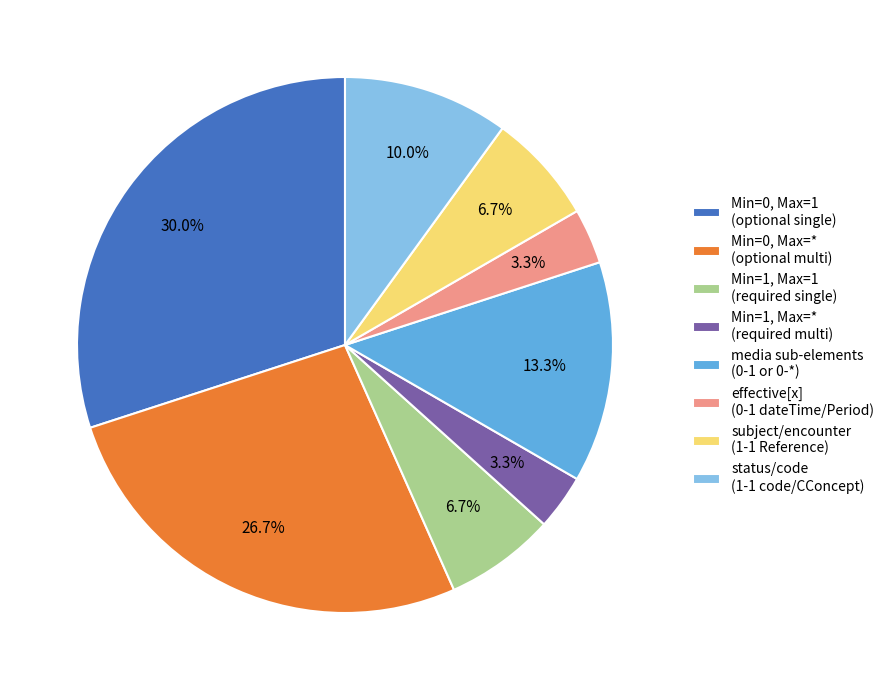

Do Min=0, Max=* (optional multi) and subject/encounter (1-1 Reference) together represent more than half of the pie?

No